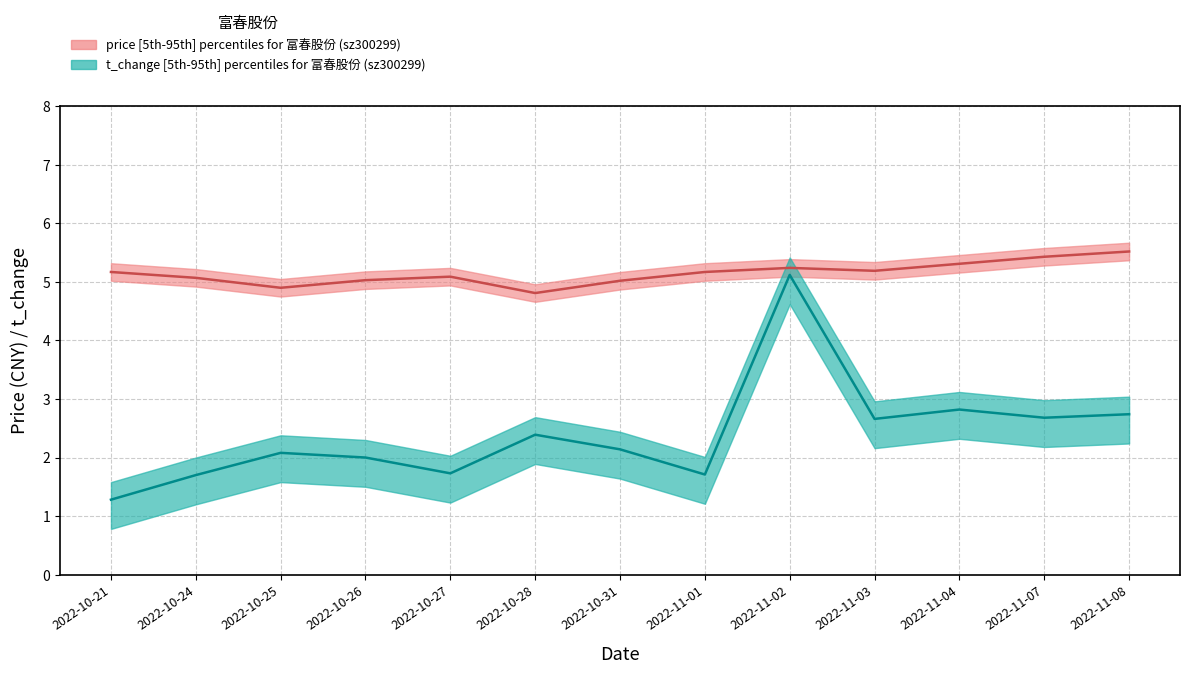

How many data points does each series have?

13